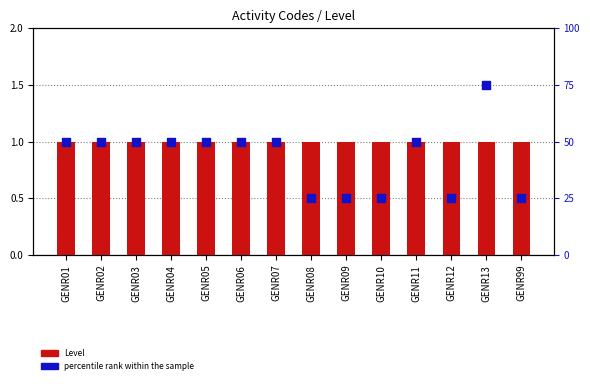

Which series reaches the minimum Y coordinate?

Level